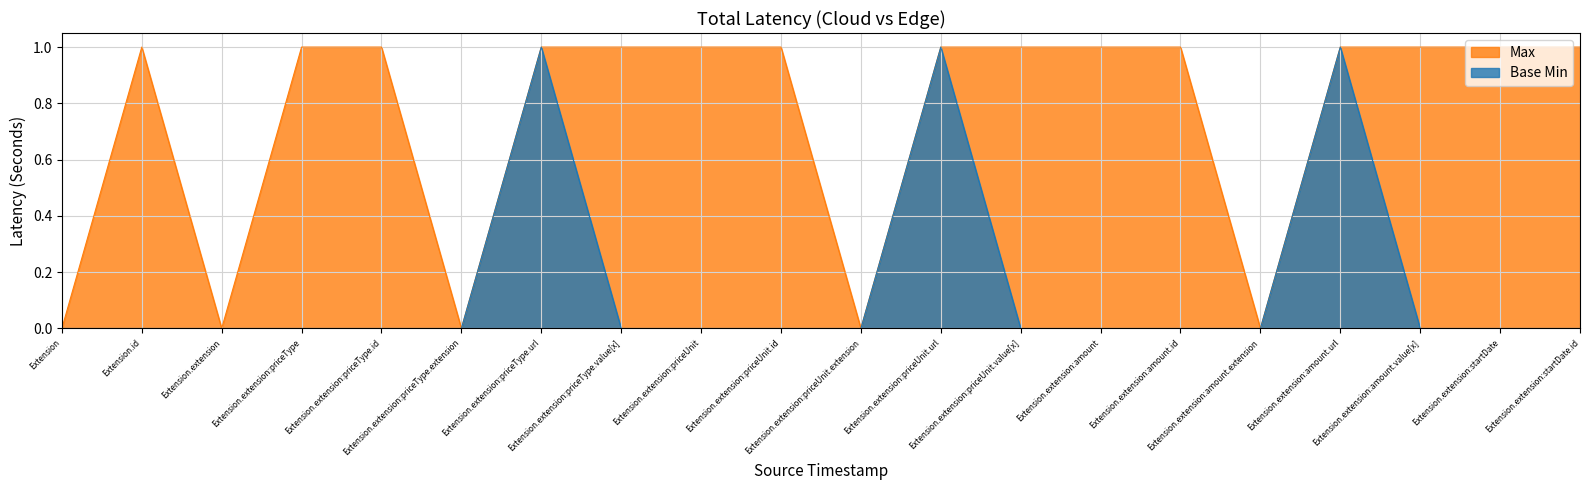

At how many categories does at least one series exceed 0?

15